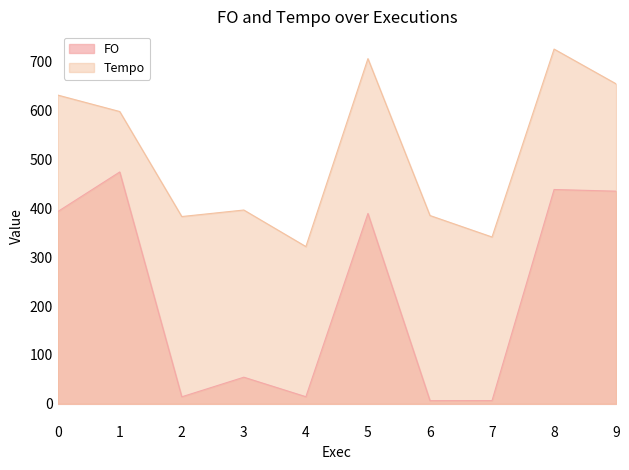

Which series changed the most between 2 and 7?

Tempo